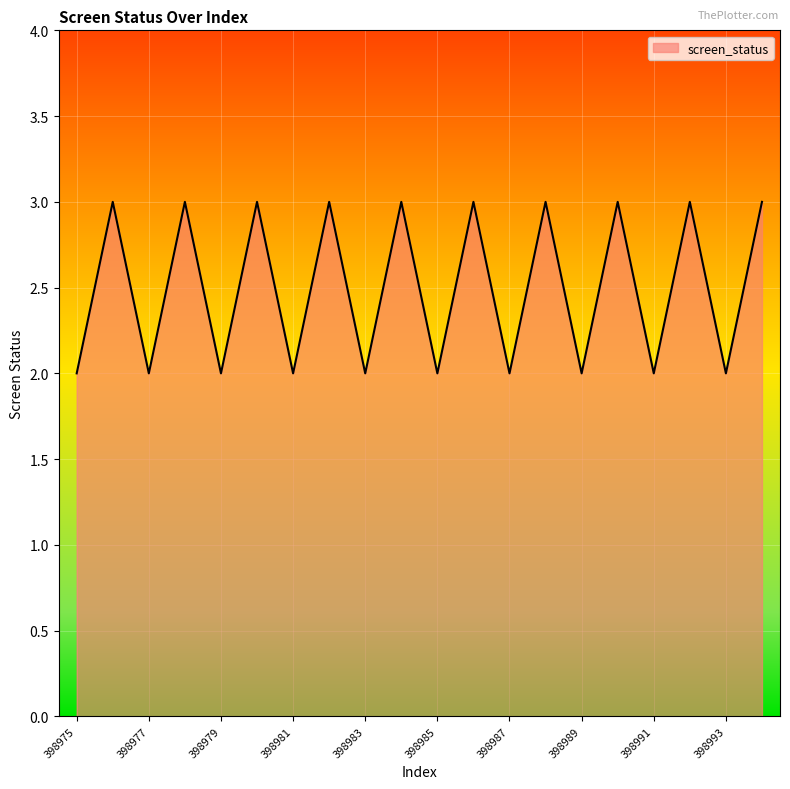

Does the chart display data point markers on the line(s)?

No